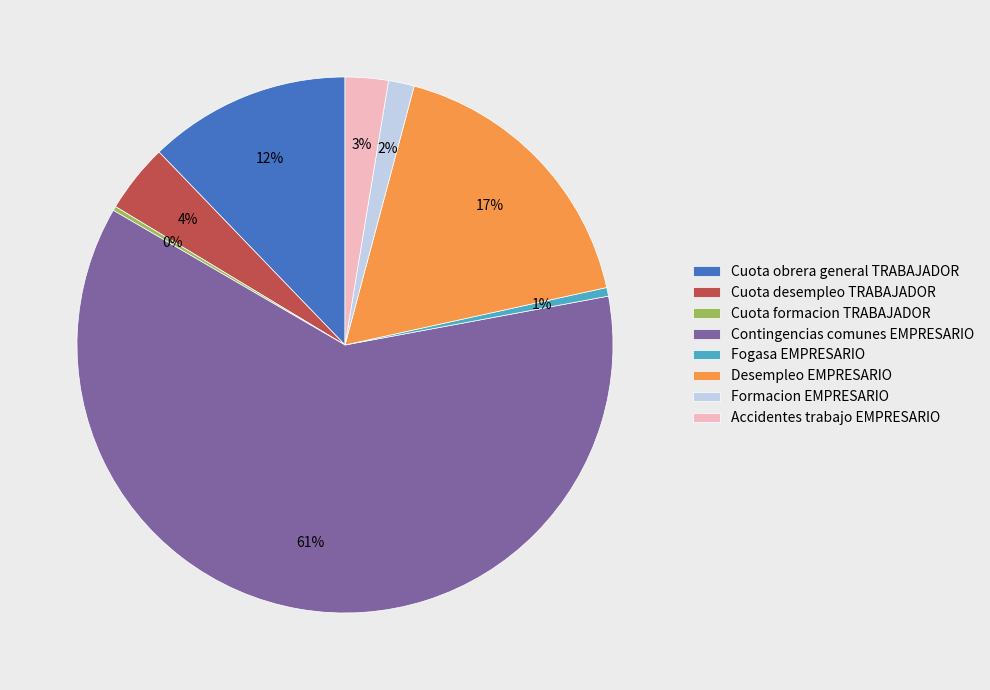

The Desempleo EMPRESARIO slice represents 29% of the pie. True or false?

False